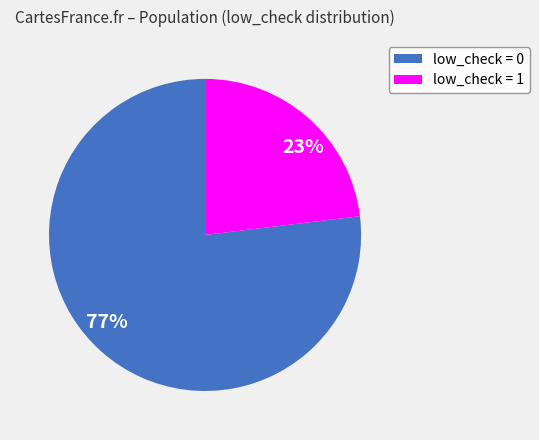

To the nearest percent, what is the average slice percentage?

50%